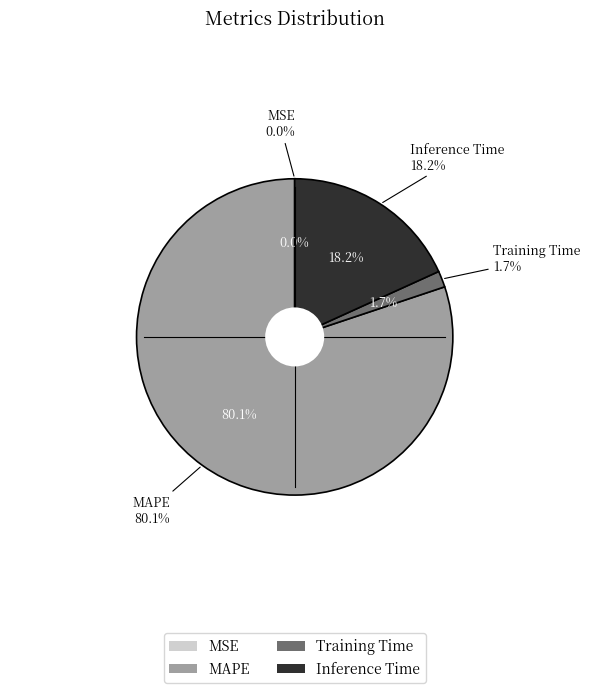

Rank the categories by value from highest to lowest.

MAPE, Inference Time, Training Time, MSE